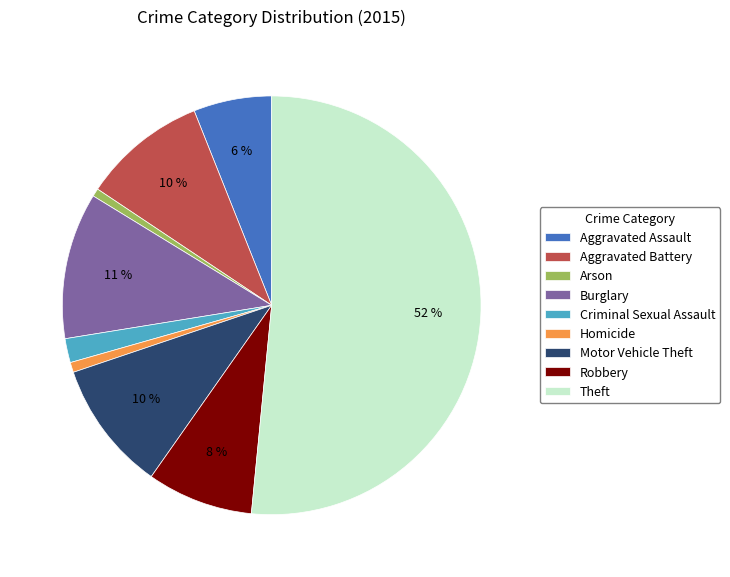

To the nearest percent, what percentage of the pie is Burglary?

11%